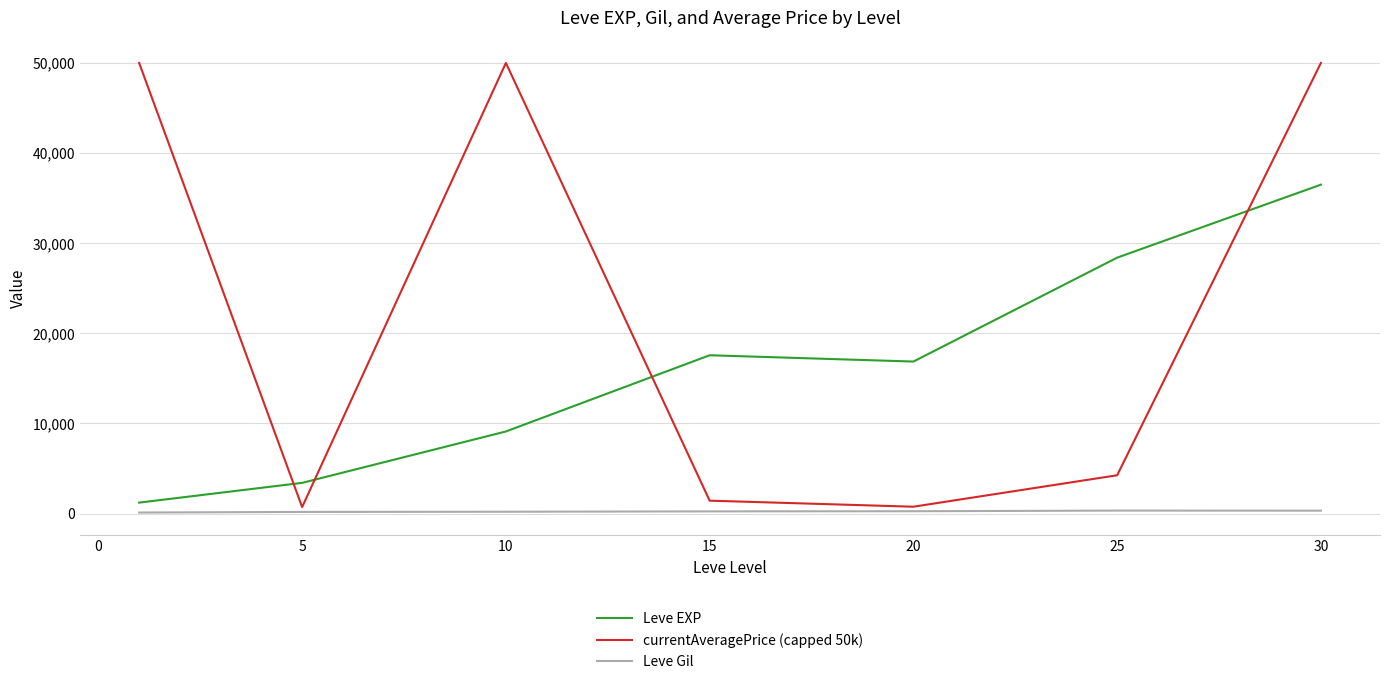

What is the greatest value displayed?

50000.0